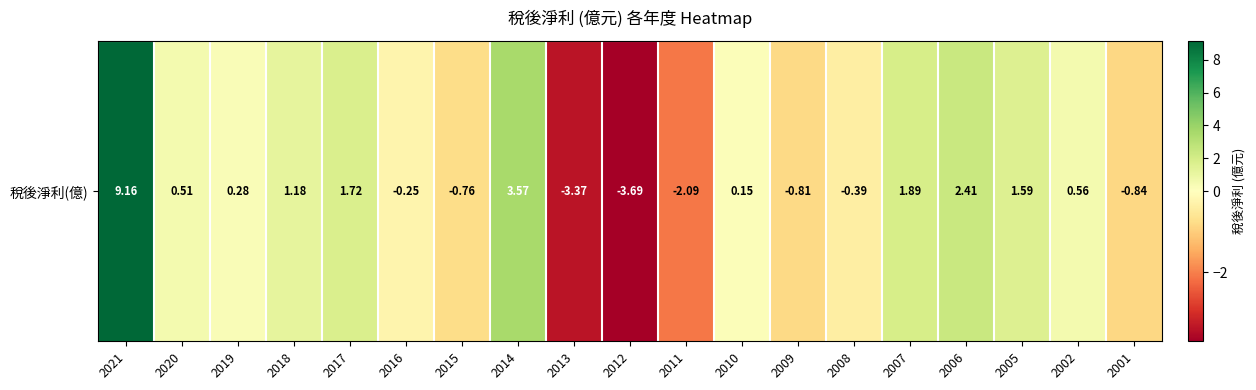

Rank the categories by value from lowest to highest.

2012, 2013, 2011, 2001, 2009, 2015, 2008, 2016, 2010, 2019, 2020, 2002, 2018, 2005, 2017, 2007, 2006, 2014, 2021